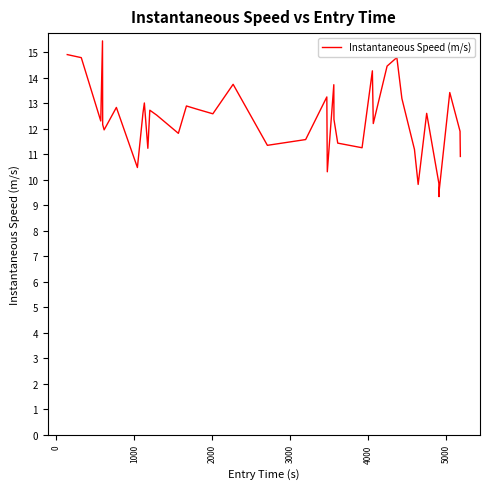

What is the difference between the maximum and minimum values?

6.1